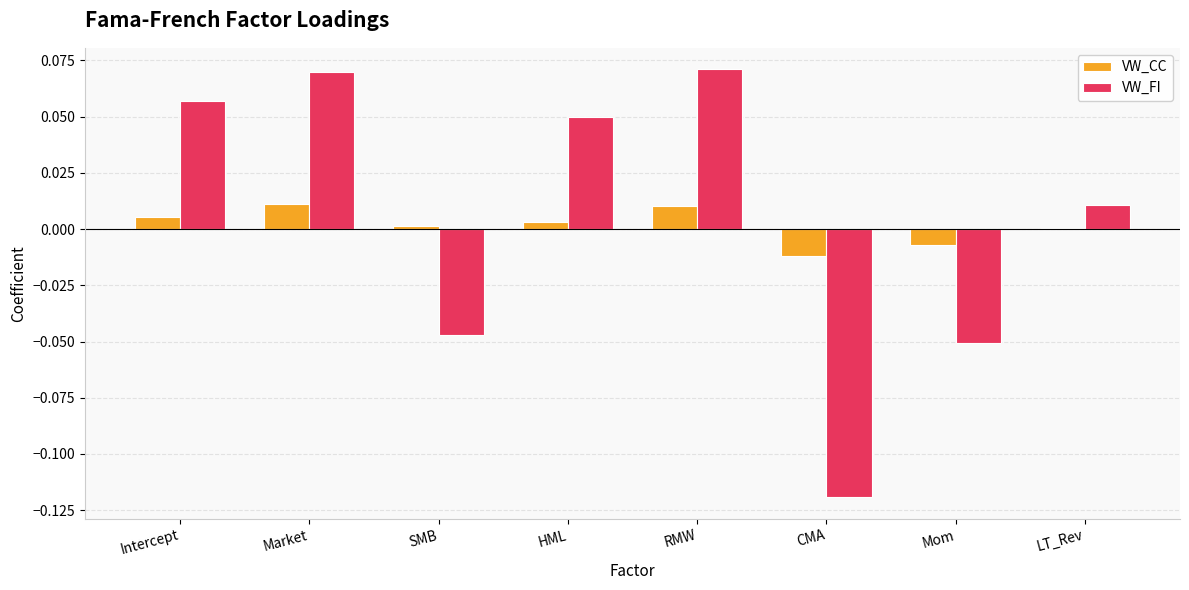

The value of VW_FI at SMB is -0.0. True or false?

True